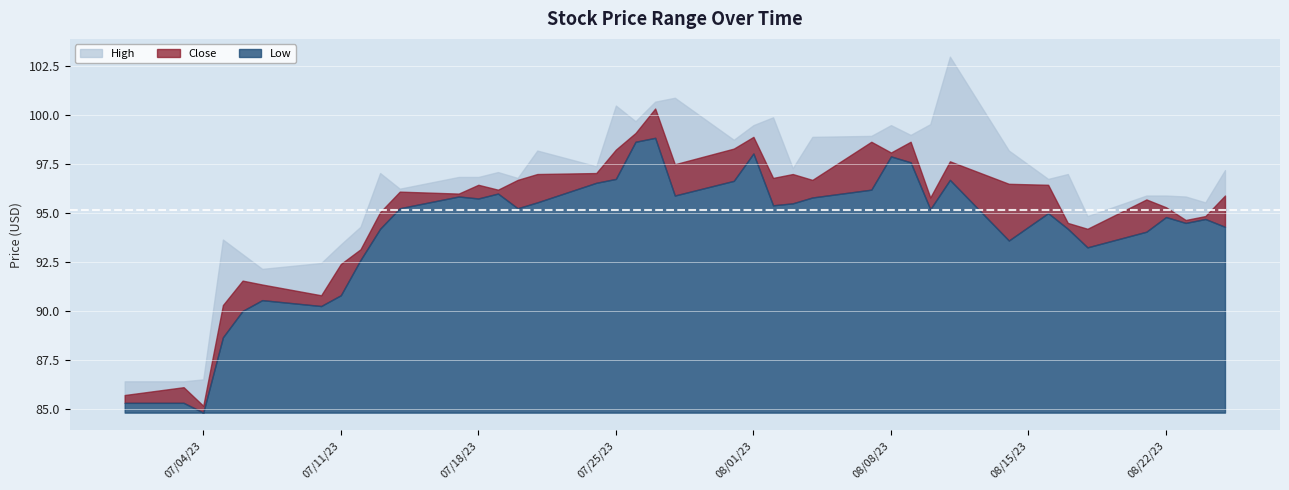

At which category is the sum across all series the highest?

2023-07-27